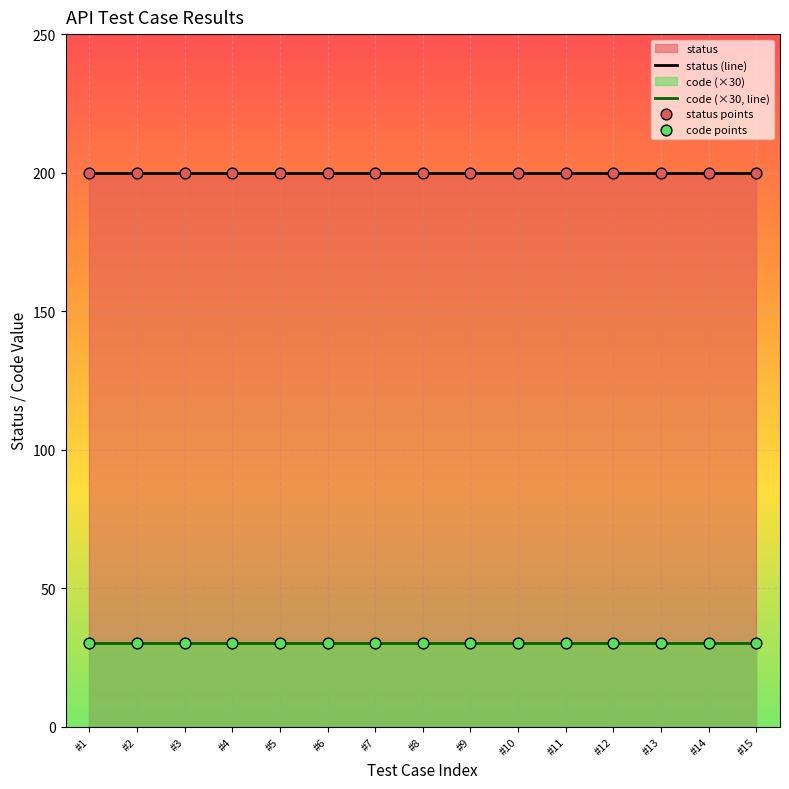

At which category is the sum across all series the highest?

#1